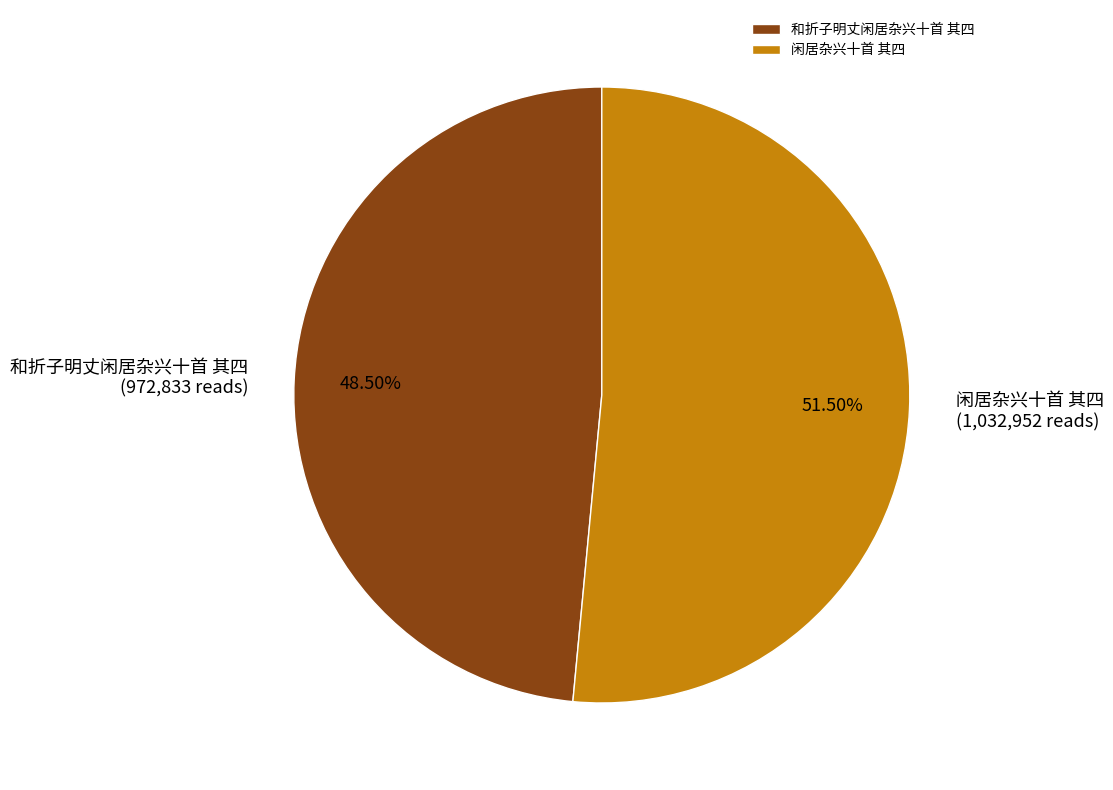

Rank the categories by value from lowest to highest.

和折子明丈闲居杂兴十首 其四, 闲居杂兴十首 其四